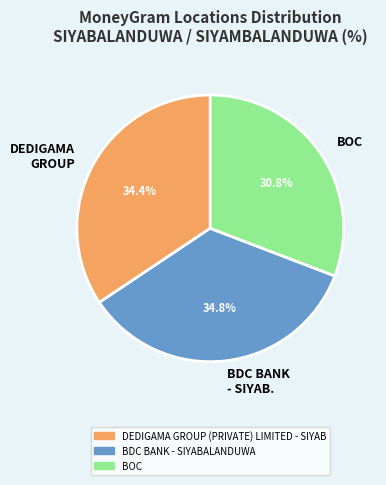

How many segments does this pie chart have?

3